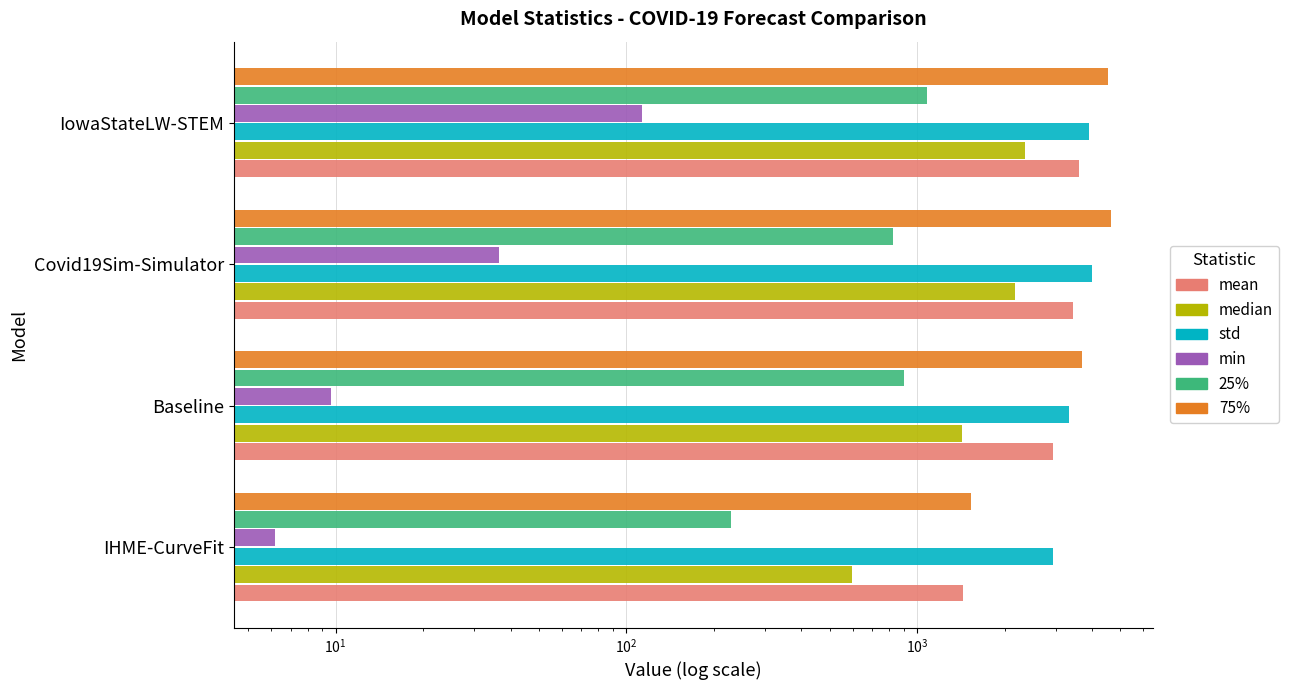

Reading left to right, what are all the values shown in this chart?

mean: 1440.1	2932.6	3439.6	3605.7
median: 596.4	1426.6	2175.4	2354.0
std: 2928.2	3327.1	3989.9	3906.3
min: 6.2	9.6	36.5	112.8
25%: 229.5	903.6	825.5	1083.5
75%: 1533.5	3685.3	4653.7	4530.5